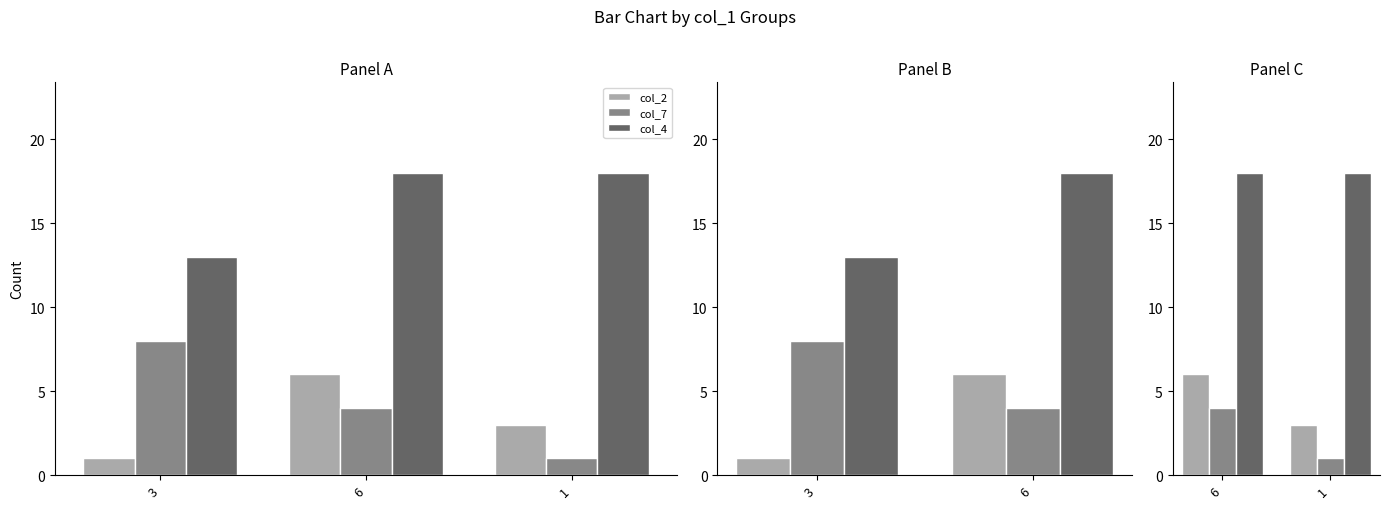

At 1, list the series in order from smallest to largest.

col_7, col_2, col_4